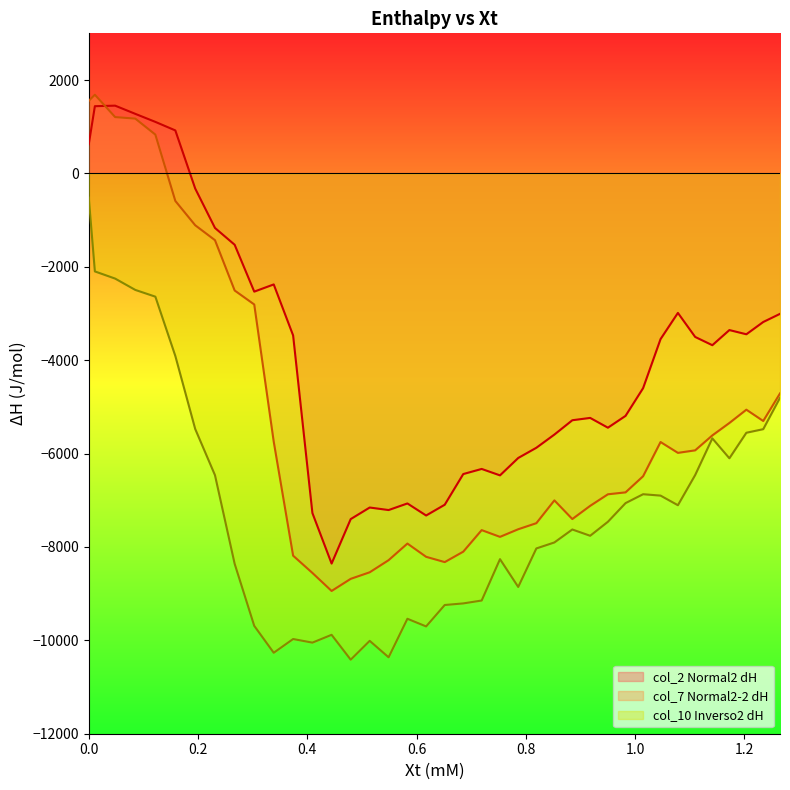

Which series has the largest range (max minus min)?

col_7 Normal2-2 dH